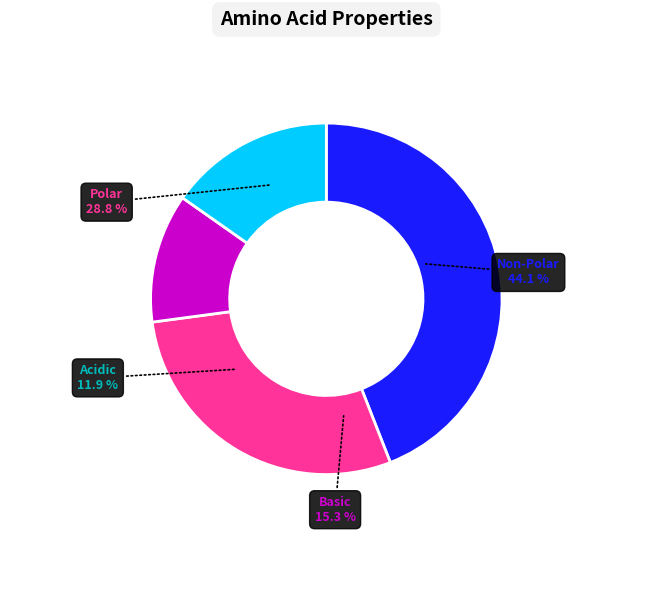

Which category has the smallest portion of the pie?

acidic